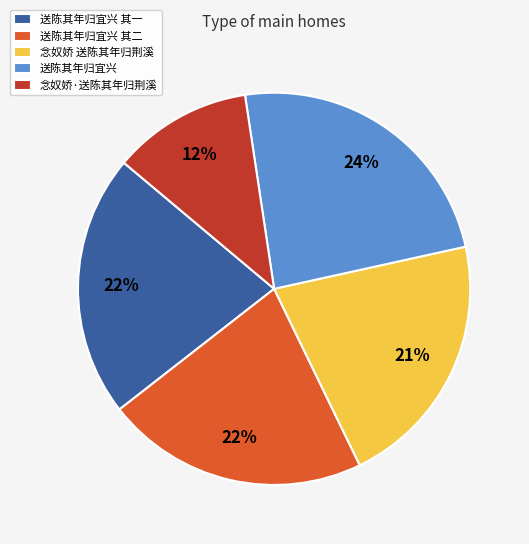

The 念奴娇·送陈其年归荆溪 slice represents 12% of the pie. True or false?

True